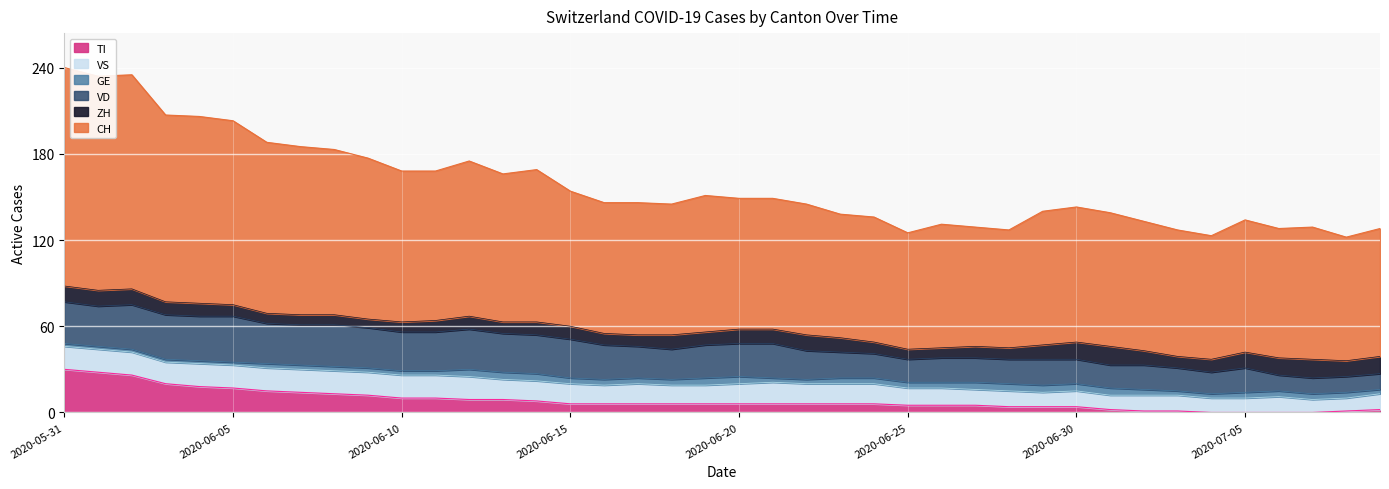

True or false: CH has a value of 105 at 2020-06-10.

True